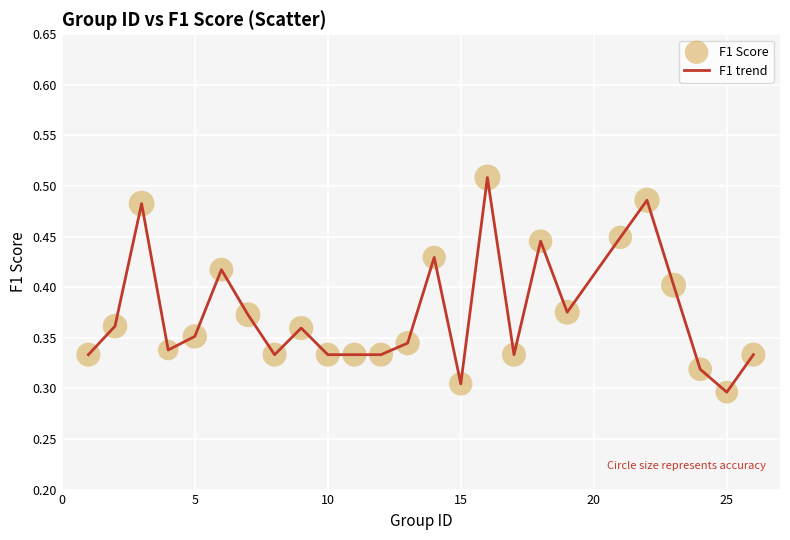

Is this an area chart (filled region under the line)?

No